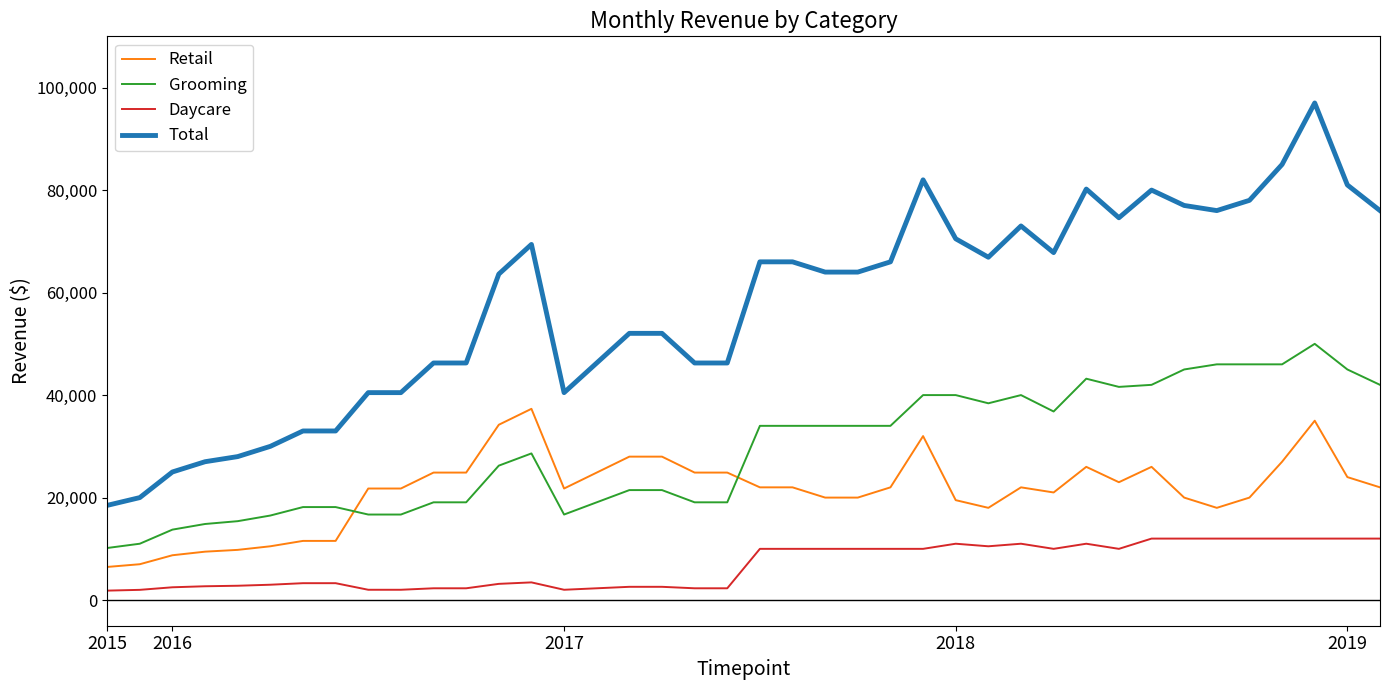

True or false: Daycare and Total intersect in this chart.

False